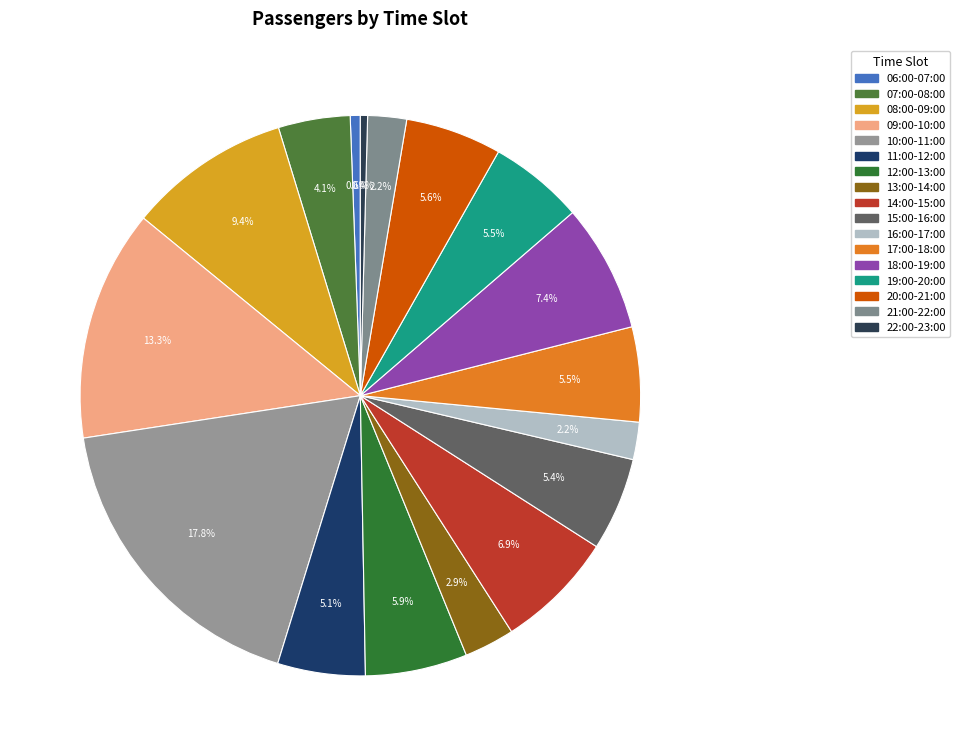

Count the number of slices in the pie.

17